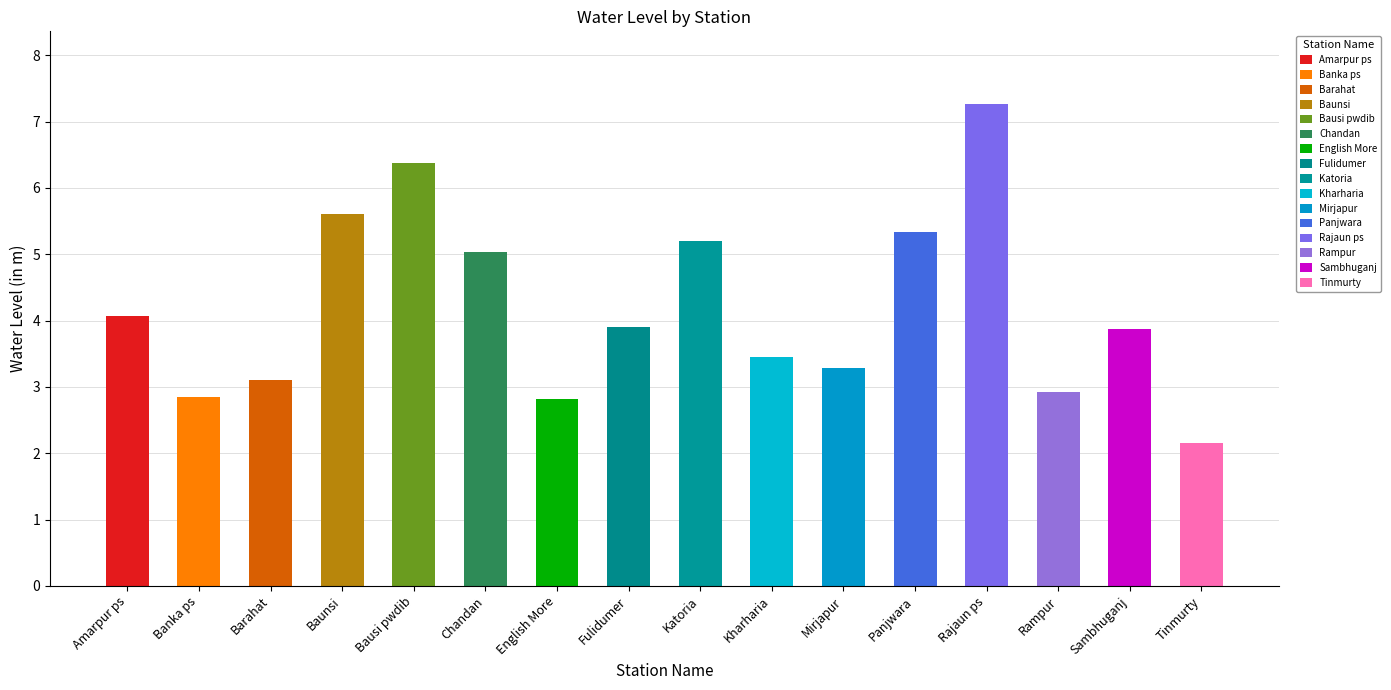

Between Rajaun ps and Mirjapur, which is larger?

Rajaun ps